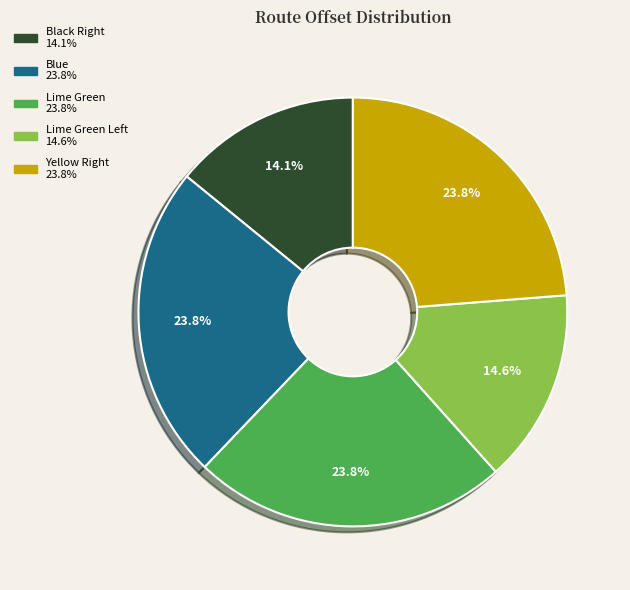

How many slices are in this pie chart?

5